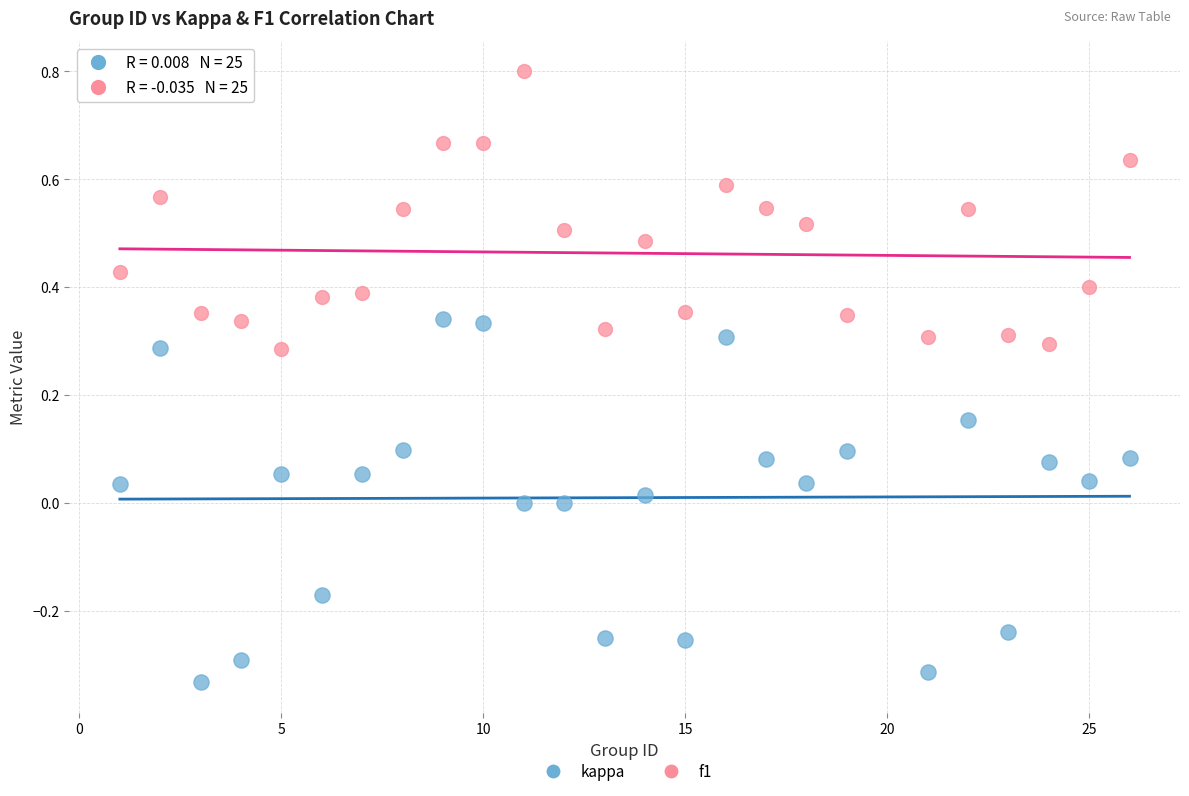

Which series has the widest spread of Y values?

kappa